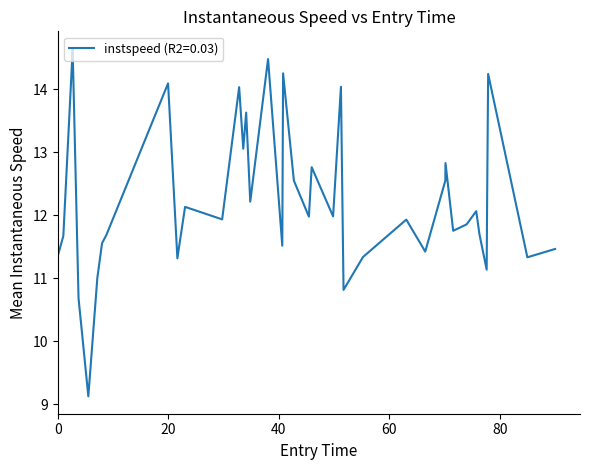

What is the difference between the maximum and minimum values?

5.5